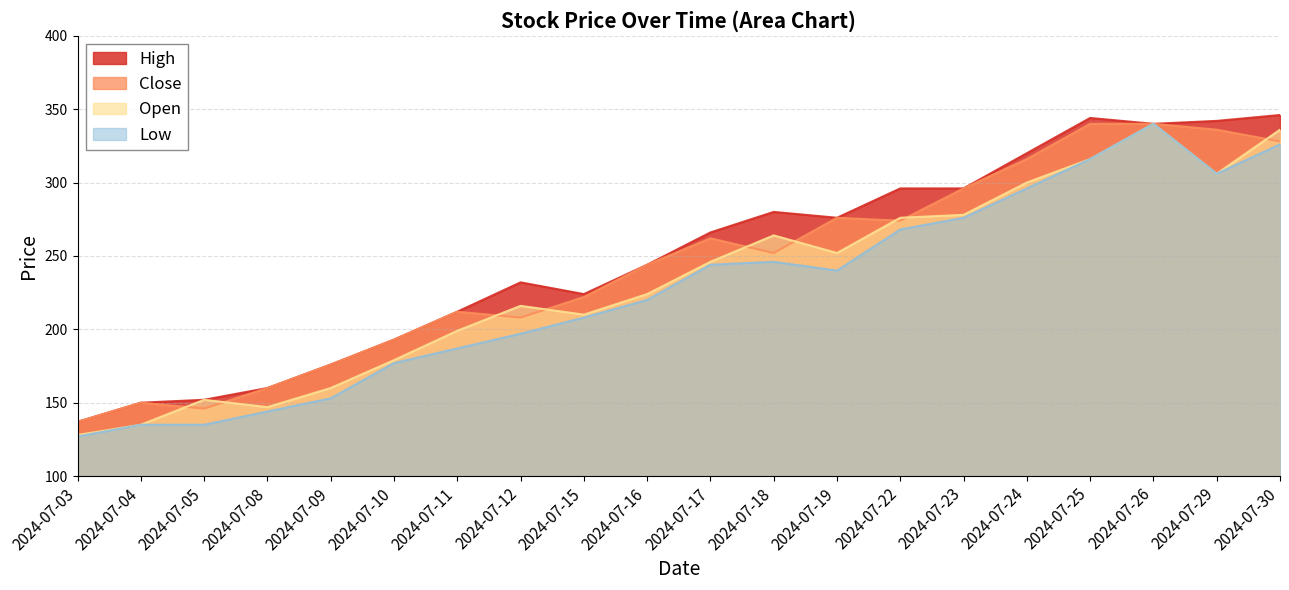

How many lines are shown in the chart?

4